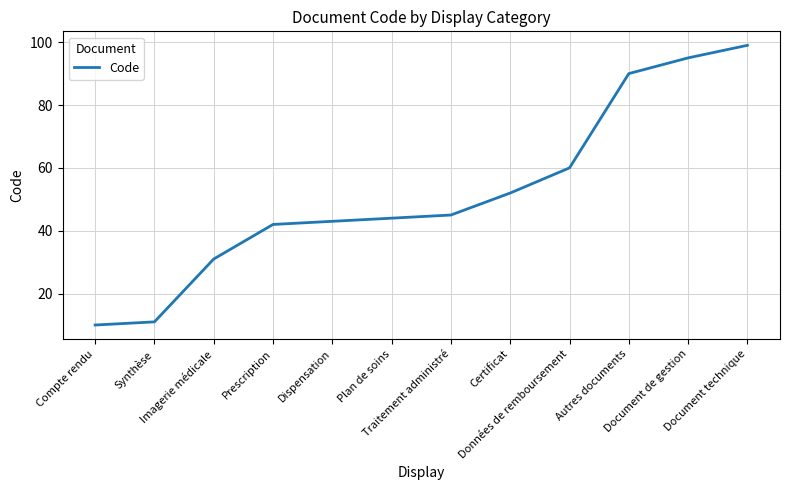

Reading left to right, extract all data points from this chart.

Compte rendu=10	Synthèse=11	Imagerie médicale=31	Prescription=42	Dispensation=43	Plan de soins=44	Traitement administré=45	Certificat=52	Données de remboursement=60	Autres documents=90	Document de gestion=95	Document technique=99